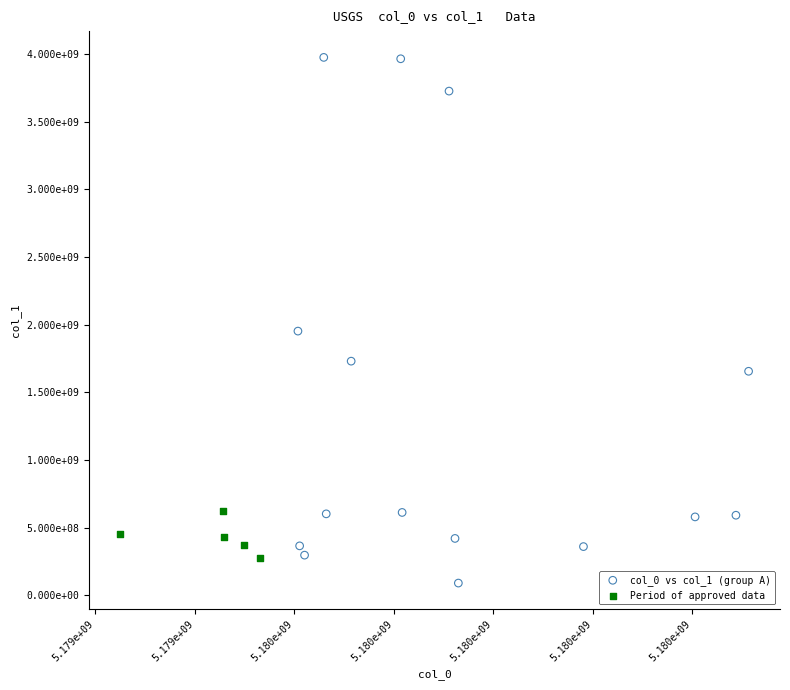

Which series reaches the minimum Y coordinate?

col_0 vs col_1 (group A)